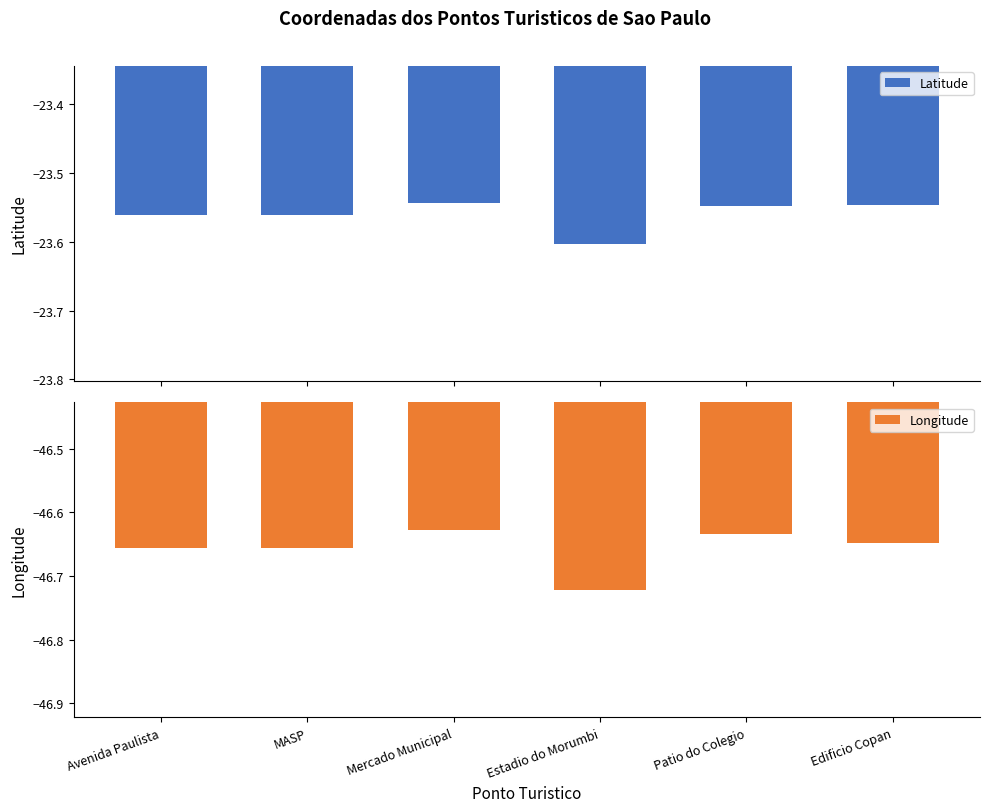

Rank the series by their maximum value, from highest to lowest.

Latitude, Longitude